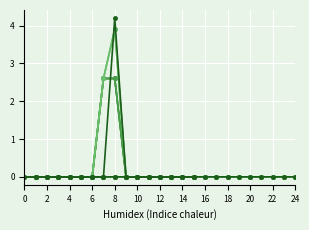

Which series has the widest spread of values?

detector_190